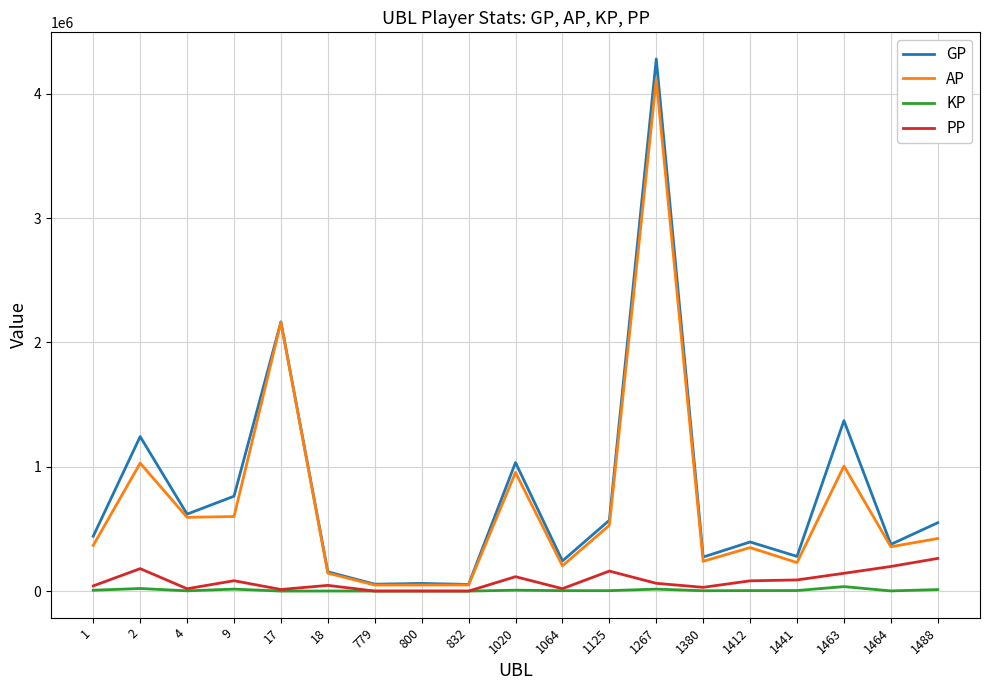

The AP series shows 620603.2 at 1. True or false?

False